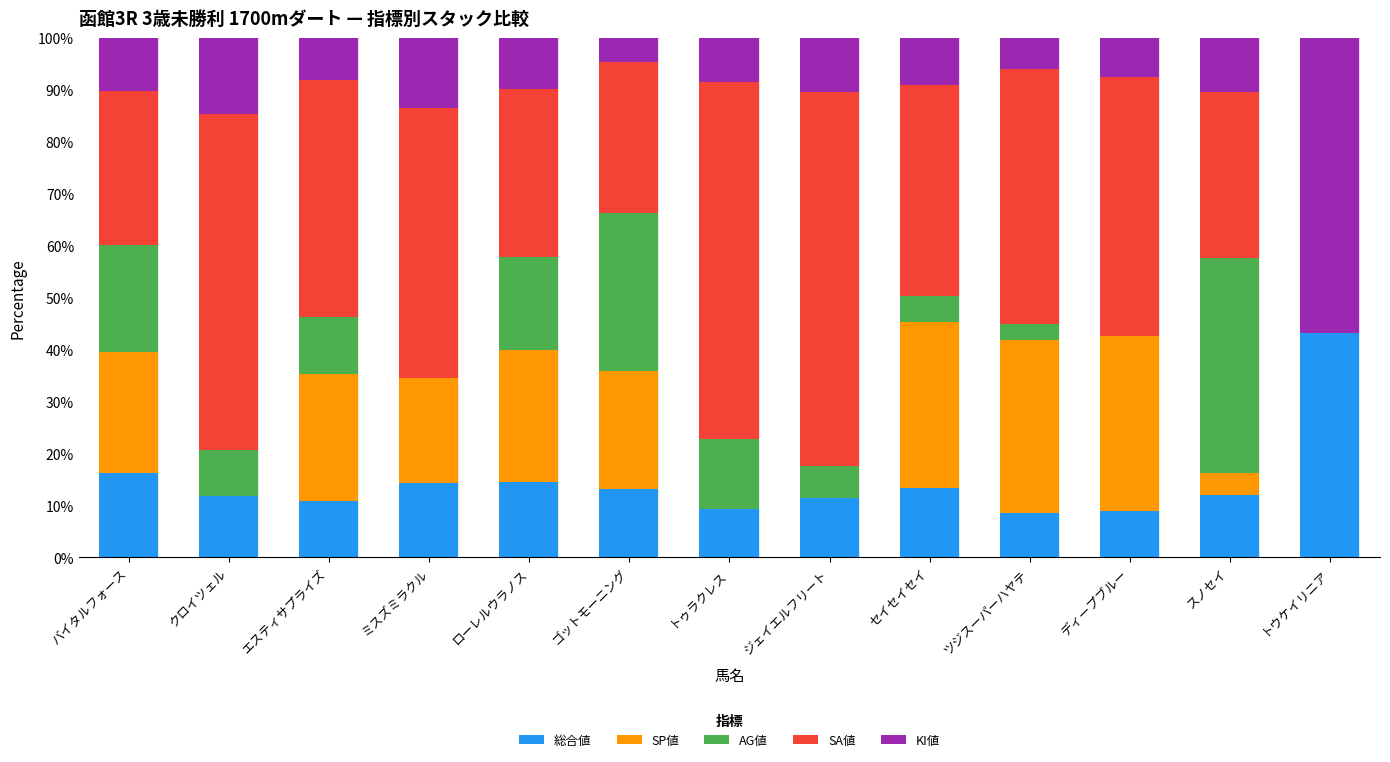

What is the total value across all series at ミスズミラクル?

100.0